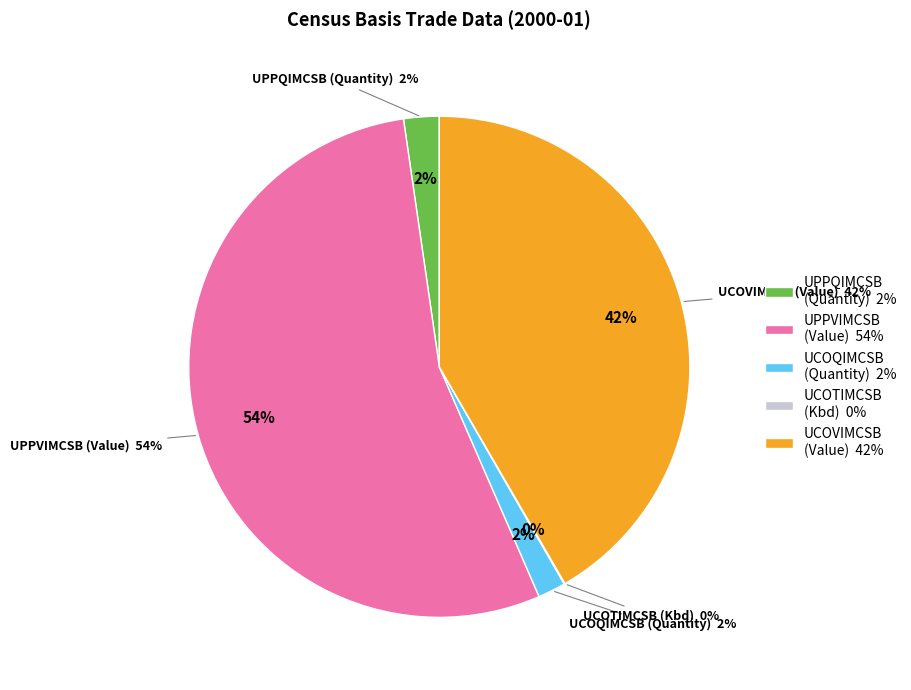

True or false: UCOQIMCSB accounts for 1% of the total.

False